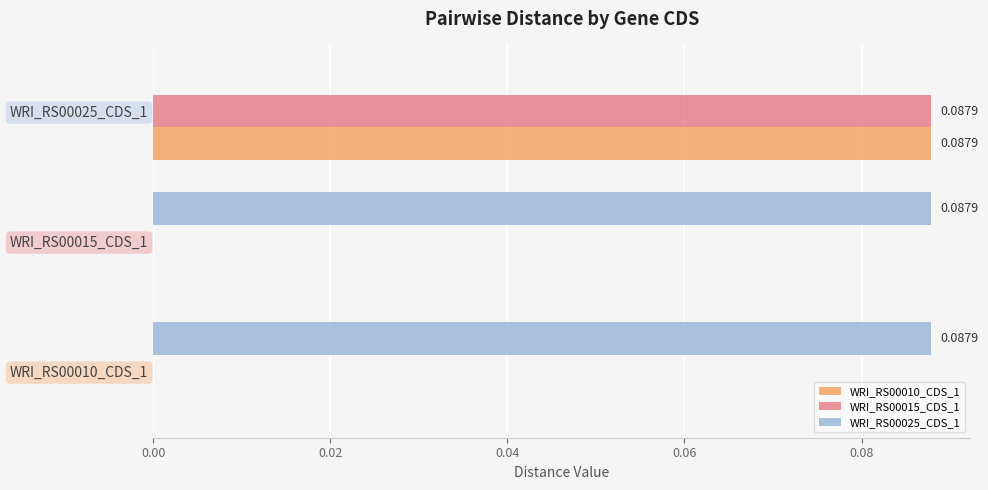

Which series has the largest total across all categories?

WRI_RS00025_CDS_1